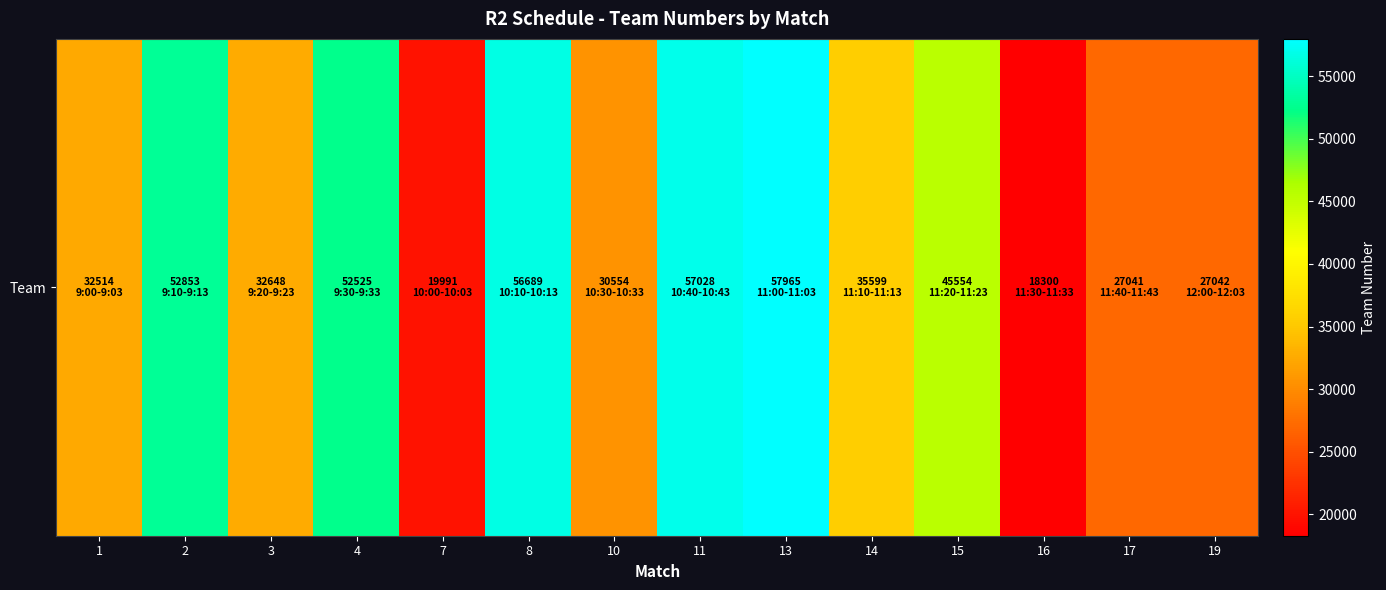

Reading right to left, transcribe all the data shown in this chart.

19=27042	17=27041	16=18300	15=45554	14=35599	13=57965	11=57028	10=30554	8=56689	7=19991	4=52525	3=32648	2=52853	1=32514